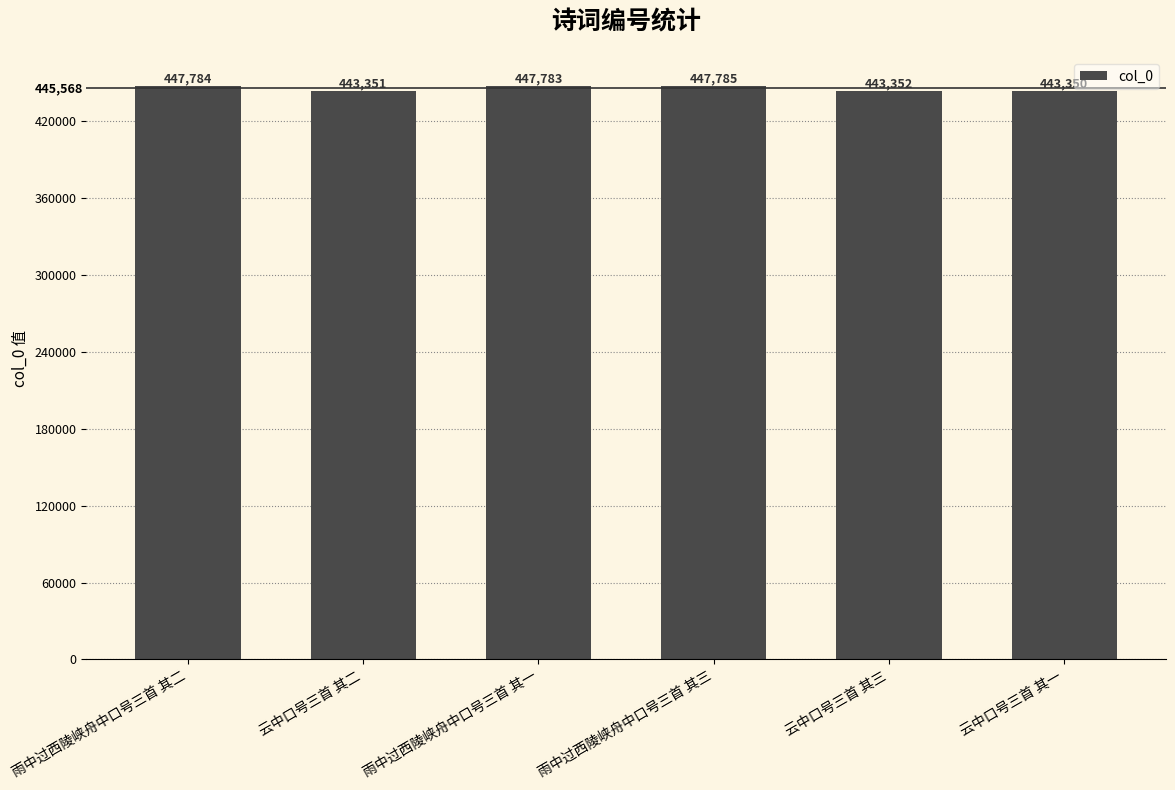

Approximately how many times larger is the value at 雨中过西陵峡舟中口号三首 其二 compared to 云中口号三首 其三?

1.0